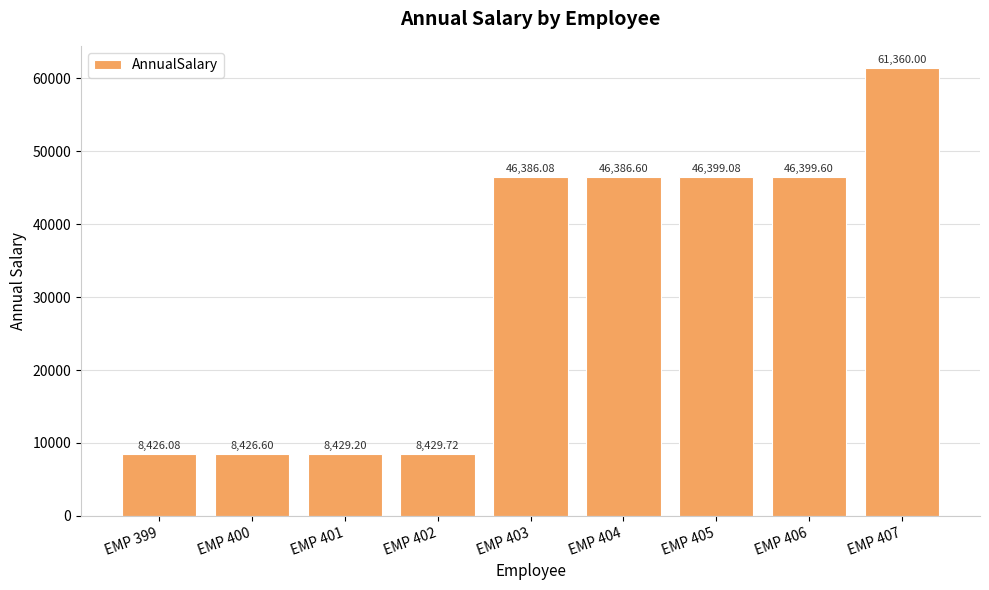

At which label is the value closest to 34893?

EMP 403